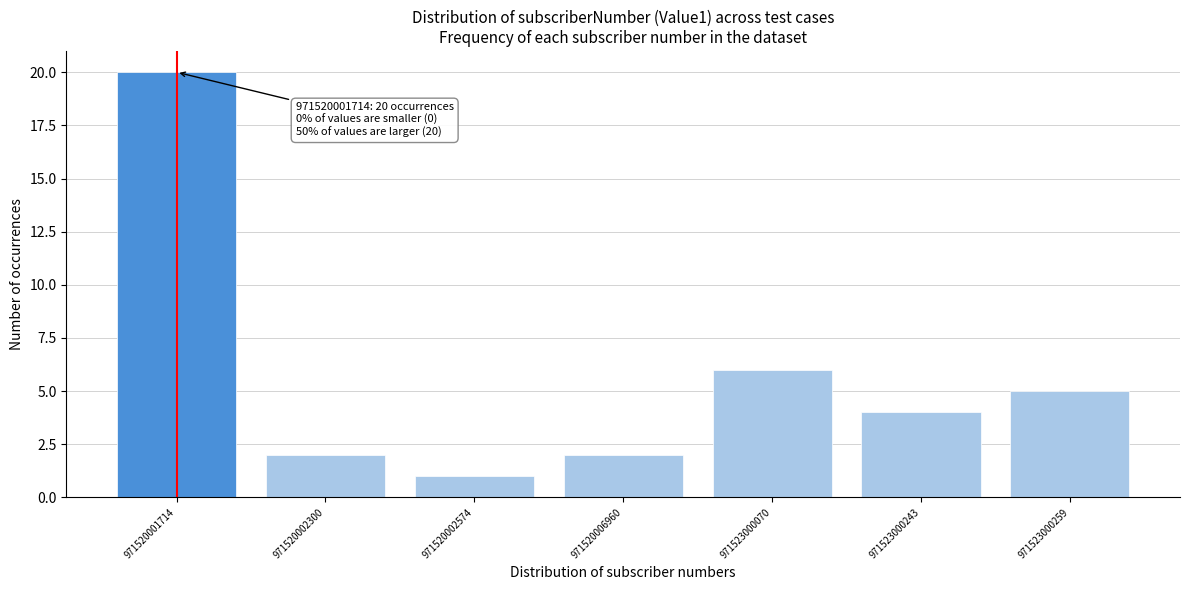

Reading left to right, extract all data points from this chart.

971520001714=20	971520002300=2	971520002574=1	971520006960=2	971523000070=6	971523000243=4	971523000259=5